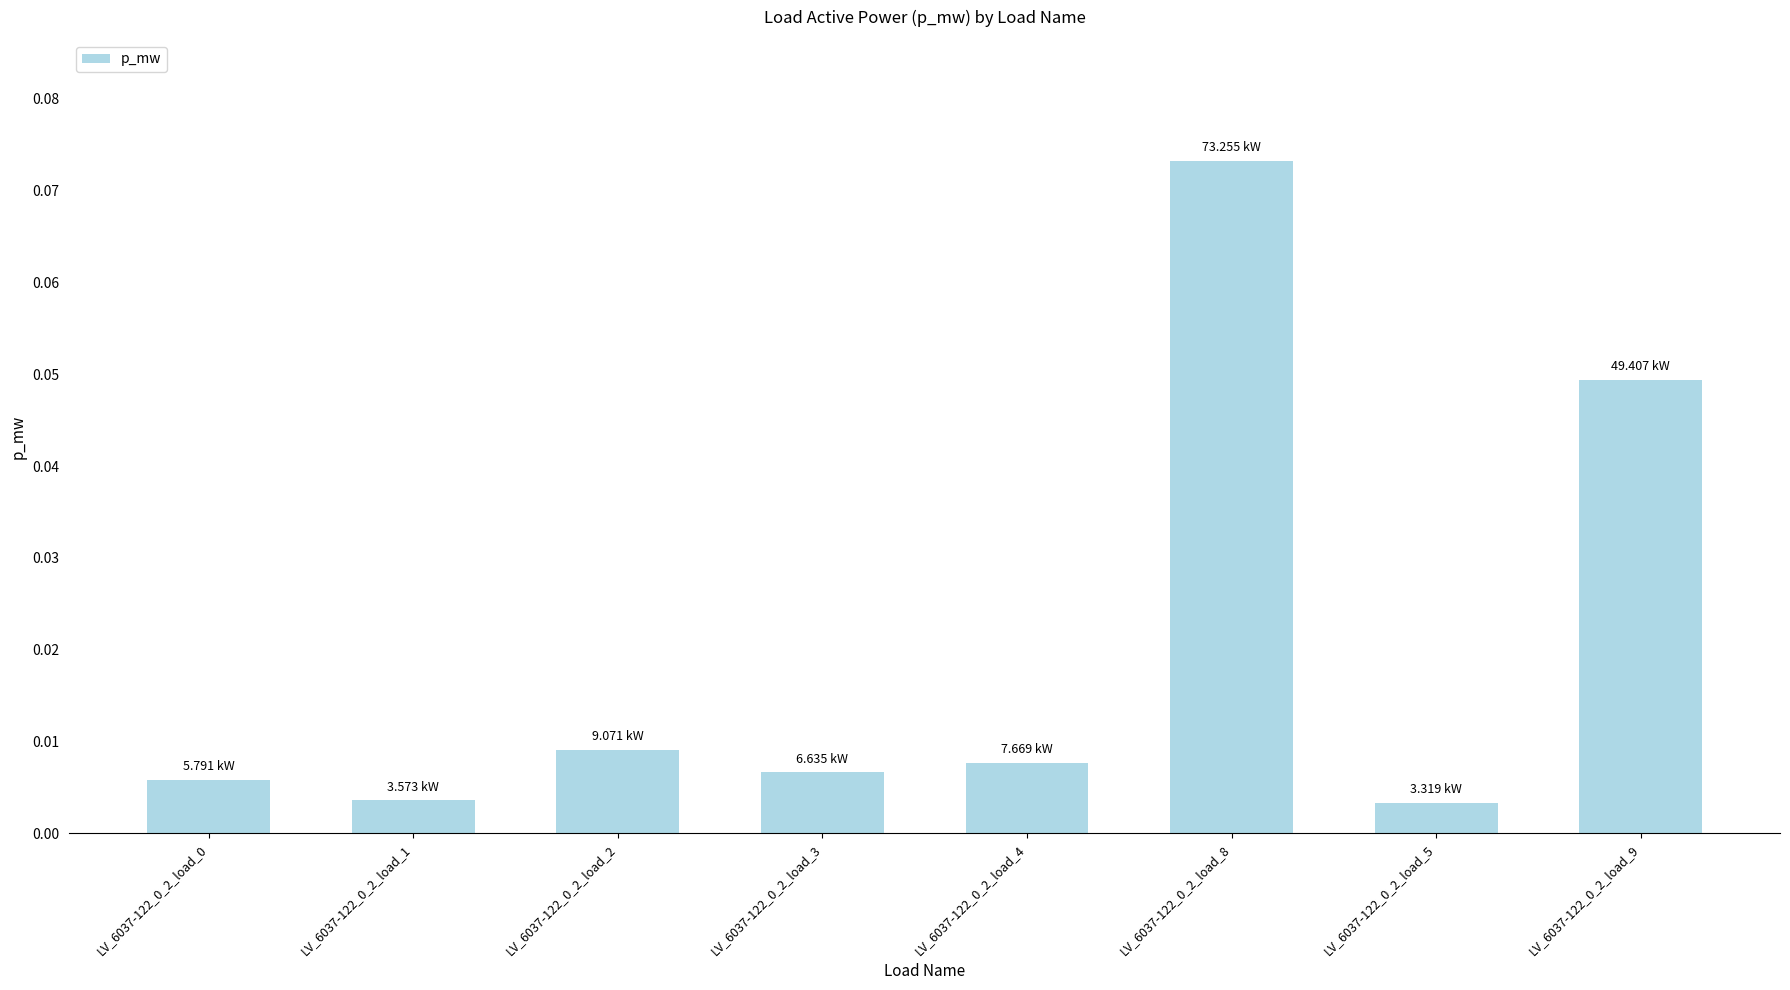

How many bars are there in total?

8